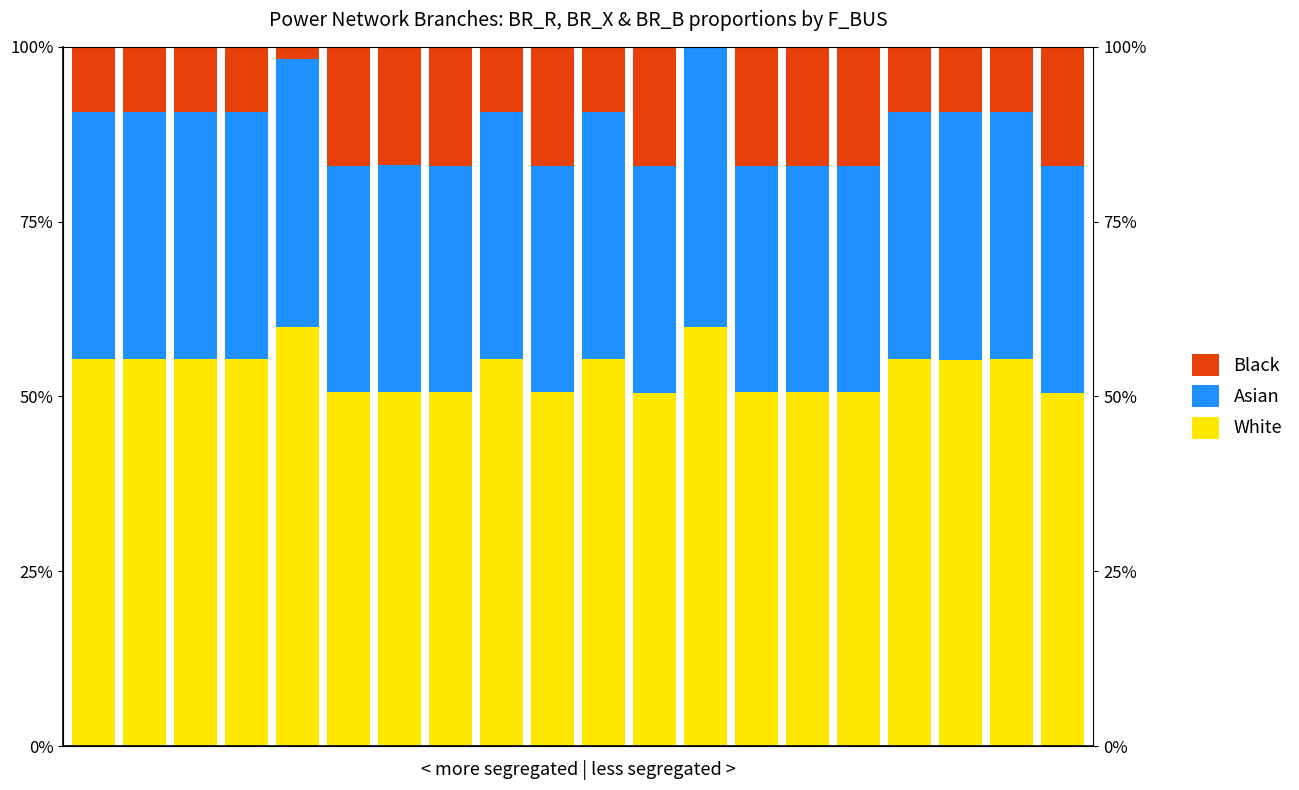

Rank the series by their average value, from lowest to highest.

Black, Asian, White